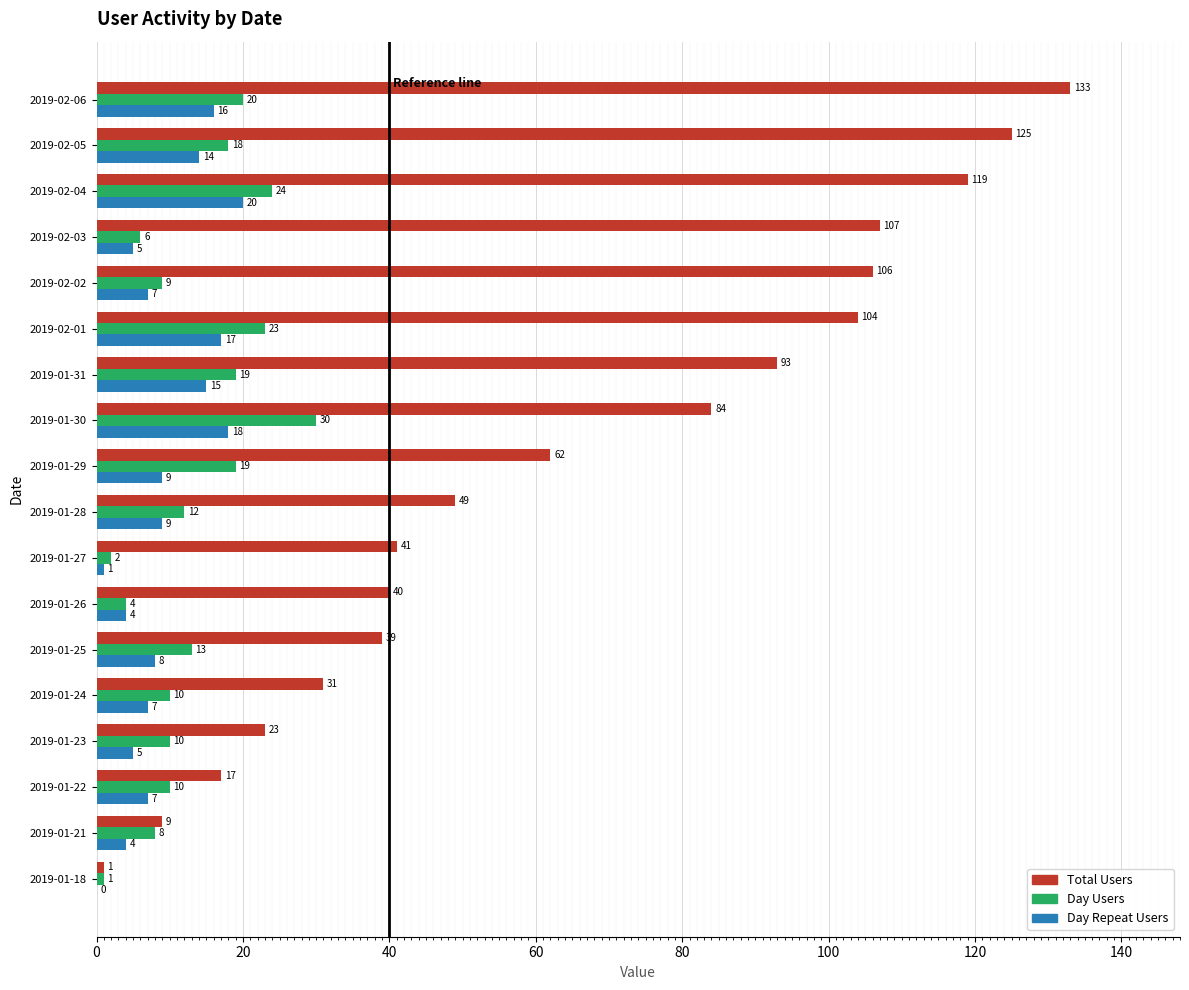

The Total Users series shows 60 at 2019-01-25. True or false?

False